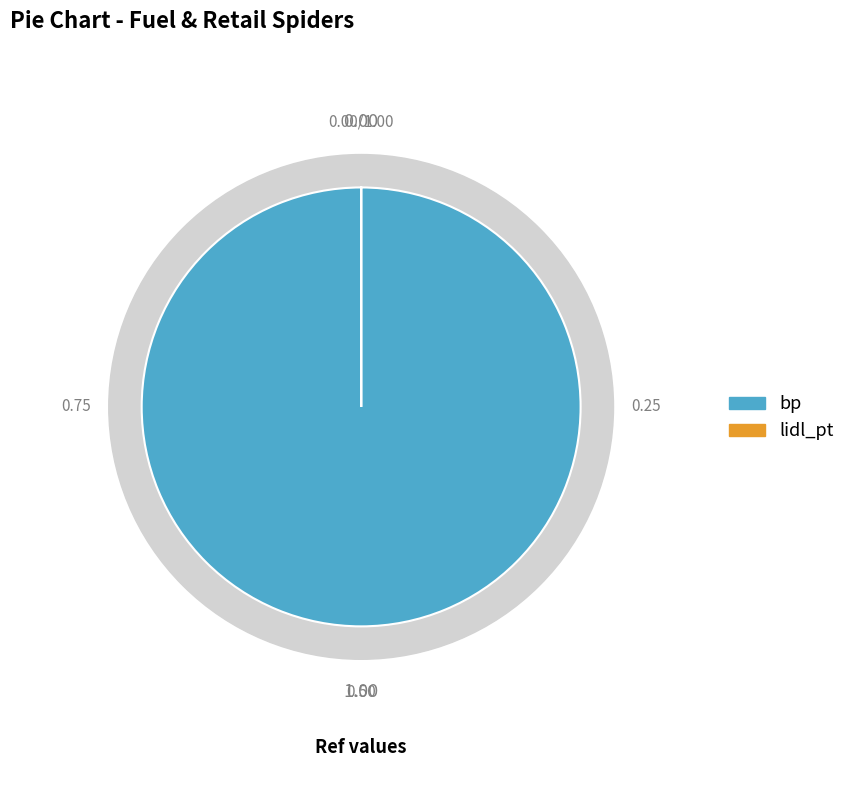

Which slice is the smallest?

lidl_pt